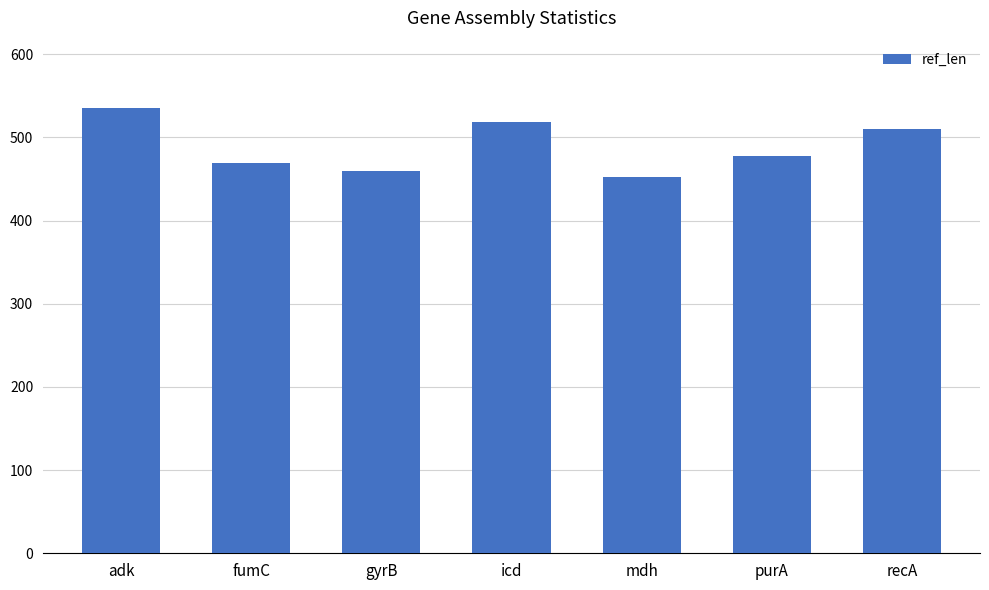

Count the number of categories in the chart.

7